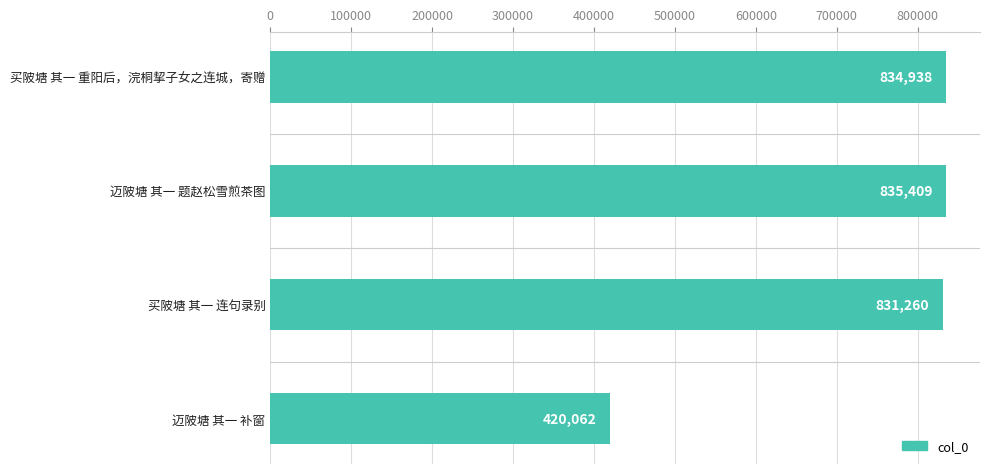

Which category has the highest value across all series?

迈陂塘 其一 题赵松雪煎茶图